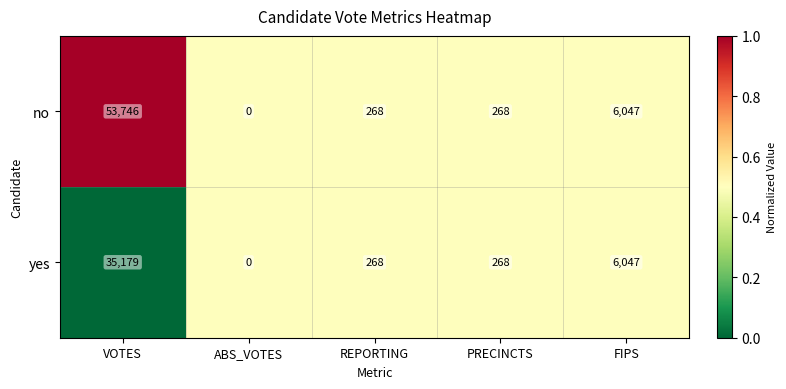

Rank the series by their average value, from lowest to highest.

yes, no